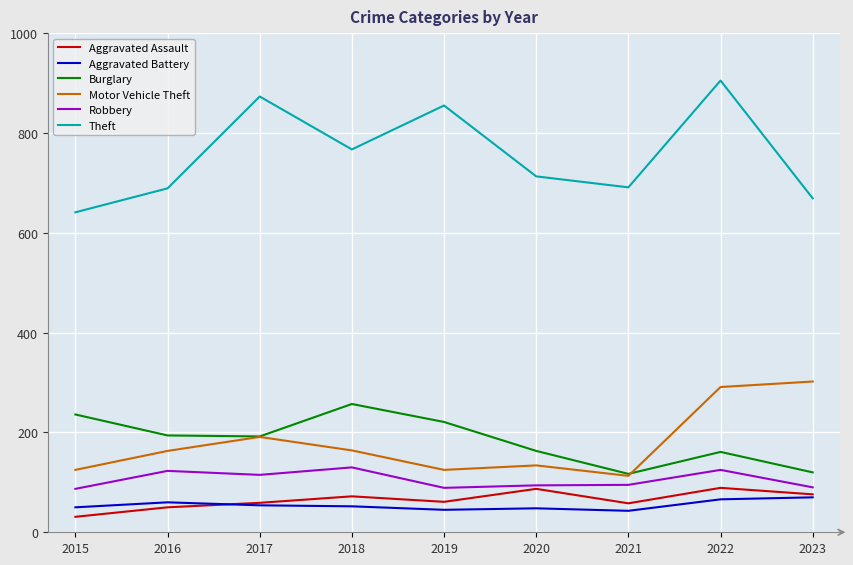

What value does the Aggravated Battery series have at 2019, to the nearest 5?

45